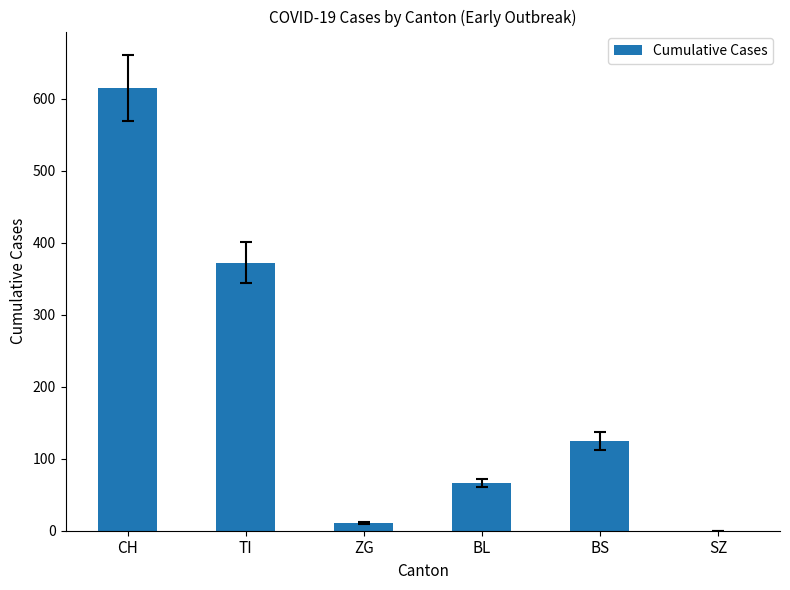

True or false: the data shows 615 at CH.

True